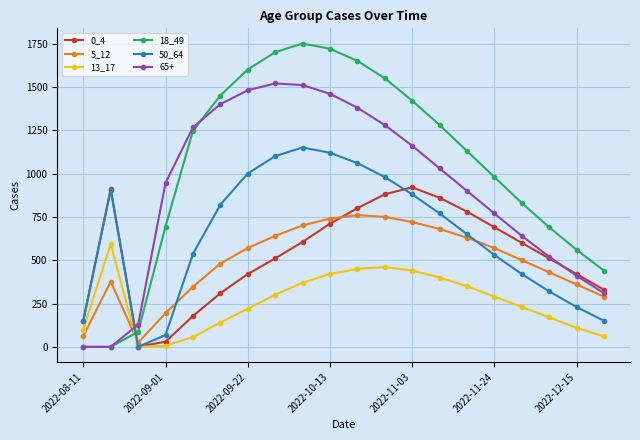

How many intersections are there between 50_64 and 5_12?

3